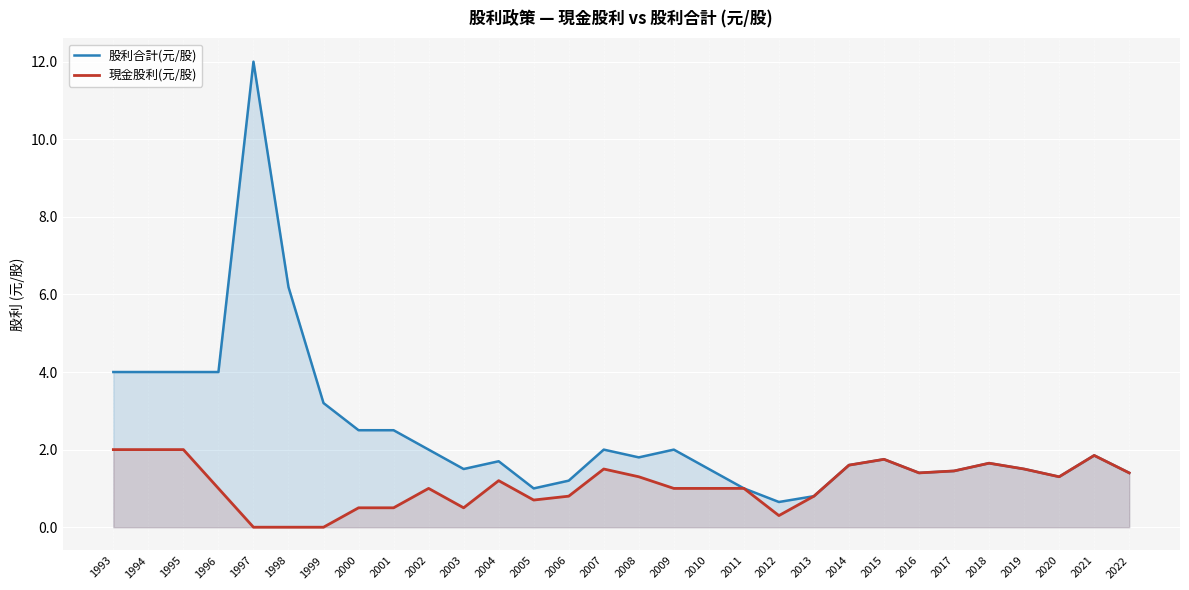

The value of 股利合計(元/股) at 2014 is 1.6. True or false?

True